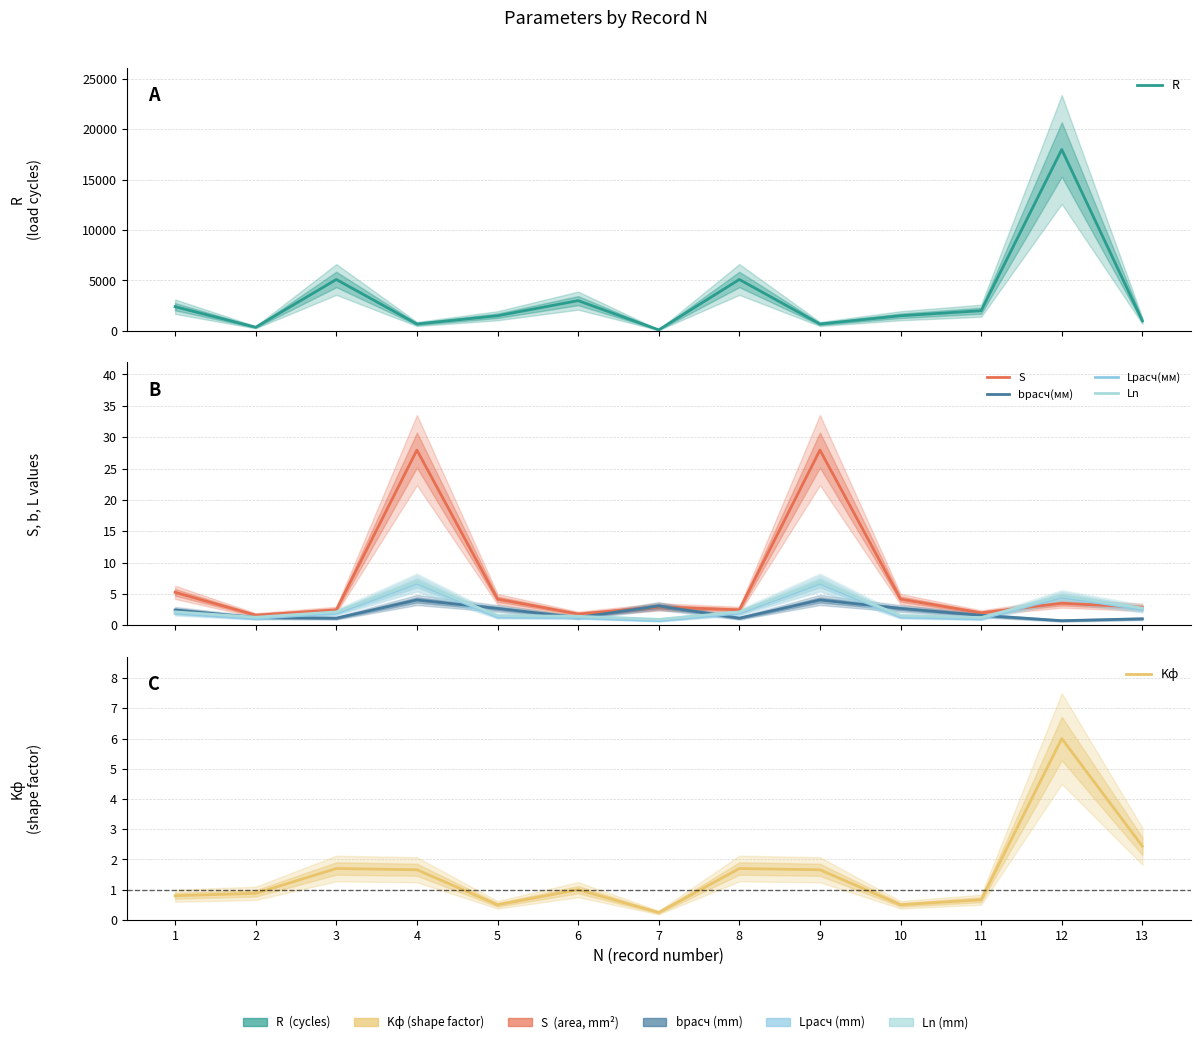

What are all the series names shown in the legend?

R, S, bрасч(мм), Lрасч(мм), Ln, Kф